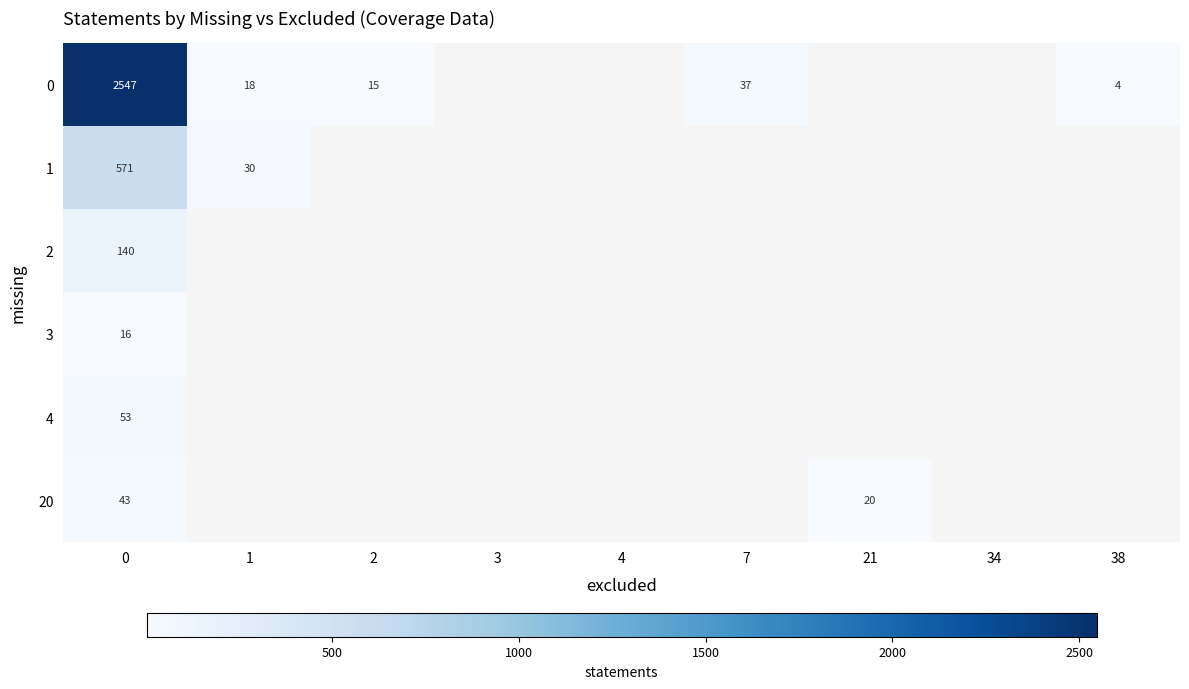

True or false: 20 has a value of 43 at 0.

True